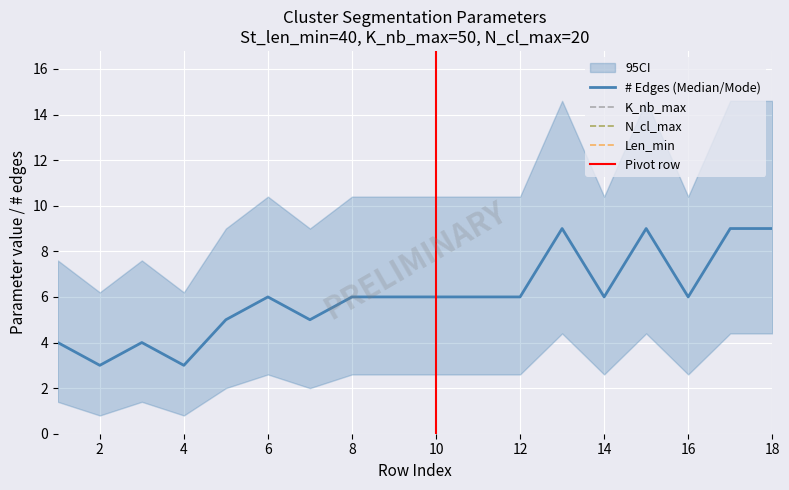

Is the value of K_nb_max at 3 greater than the value of Len_min at 7?

Yes